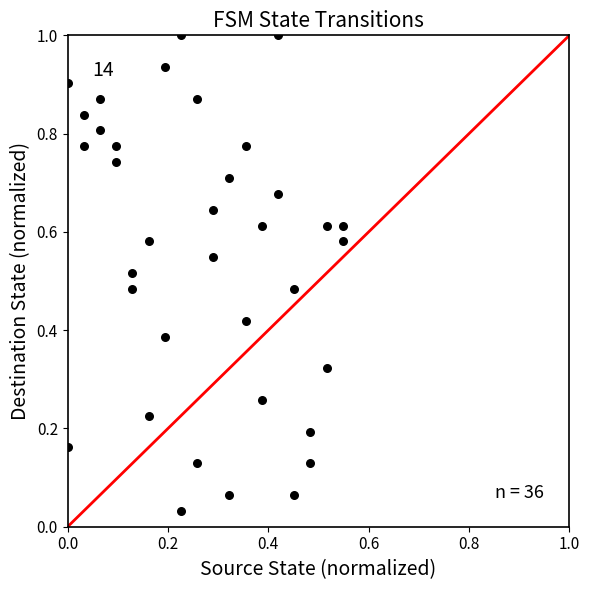

What is the range of Y values (max minus min)?

1.0